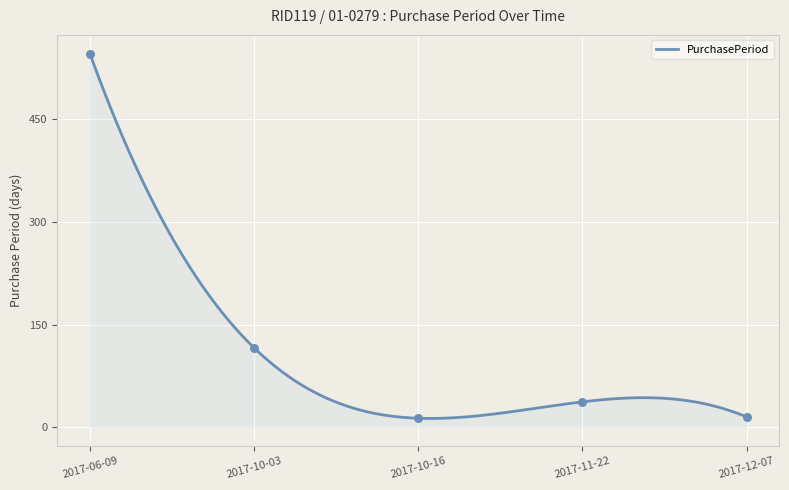

Which has a higher value, 2017-12-07 or 2017-10-03?

2017-10-03